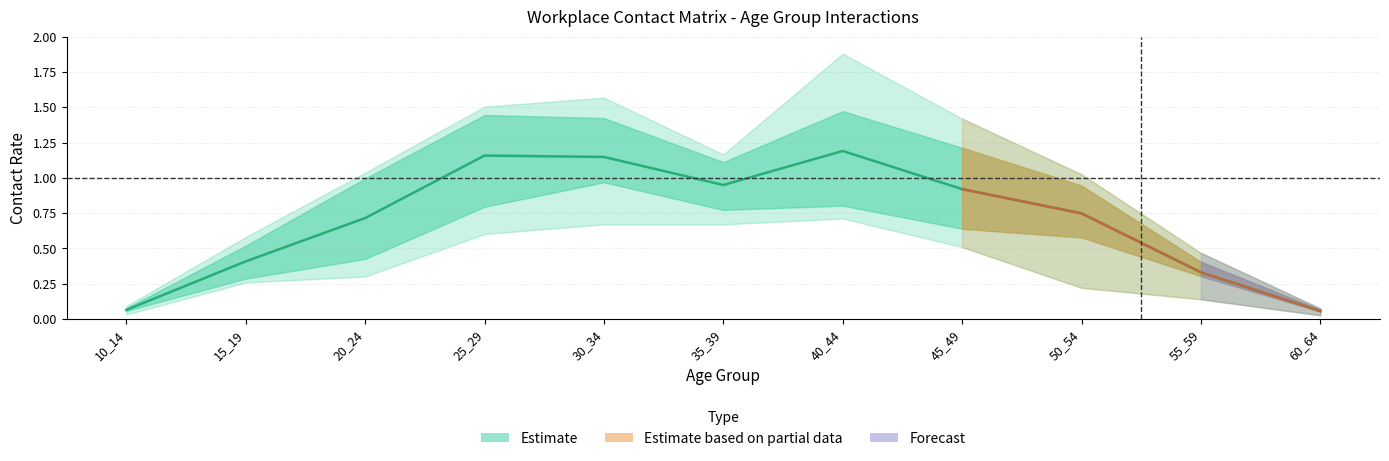

Is this an area chart (filled region under the line)?

No